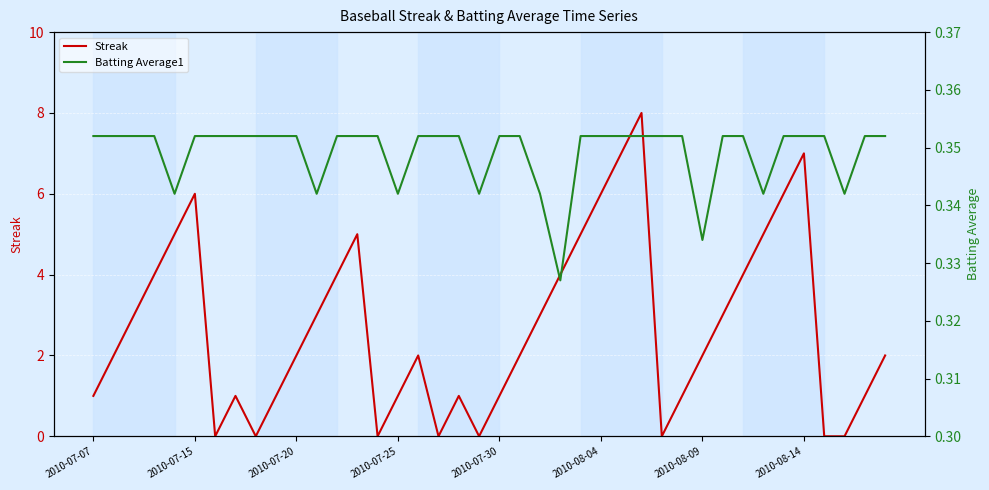

What position from the right is 8?

32